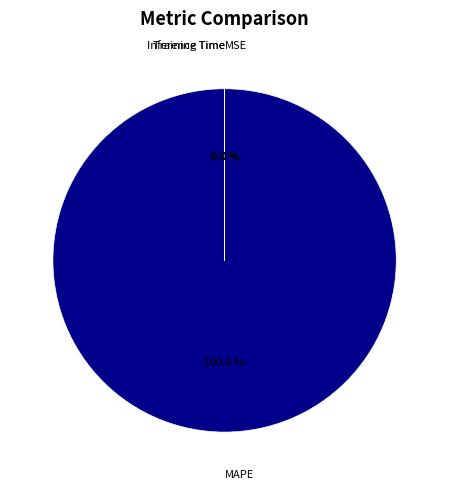

How much of the chart is everything except Inference Time?

100.0%